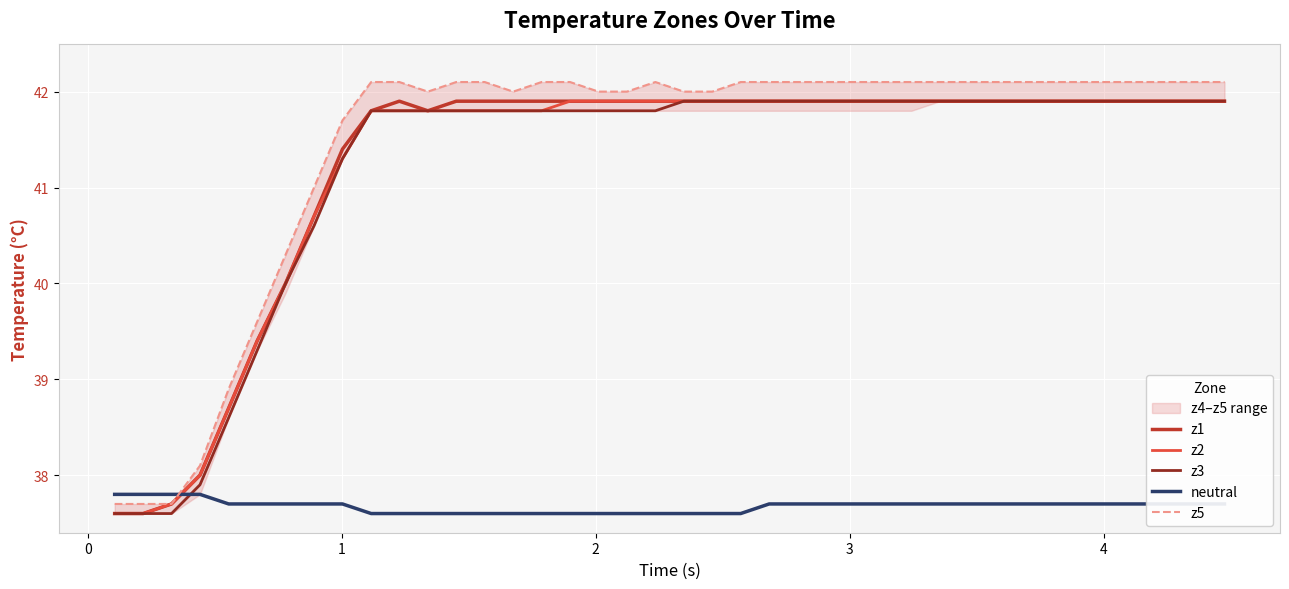

What is the difference between the maximum and minimum values in the neutral series?

0.2